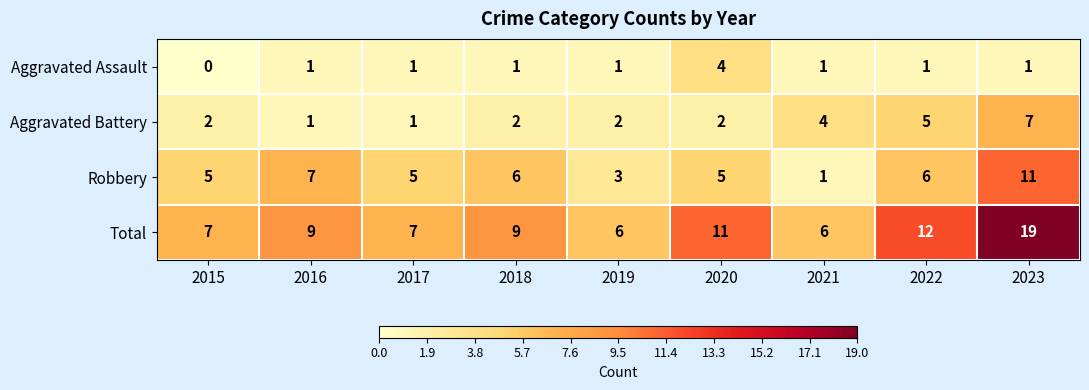

Which series has the largest total across all categories?

Total